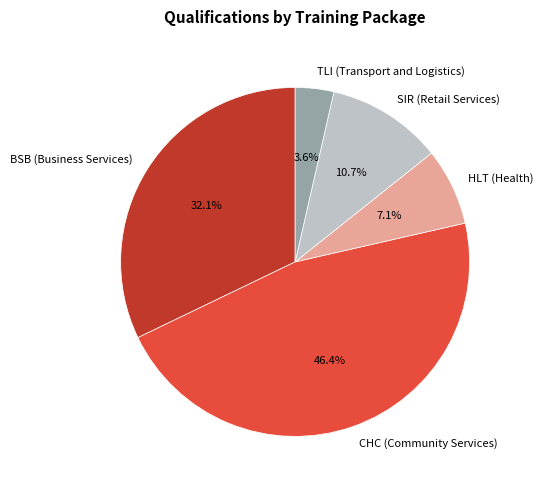

Does CHC (Community Services) account for over 50% of the chart?

No